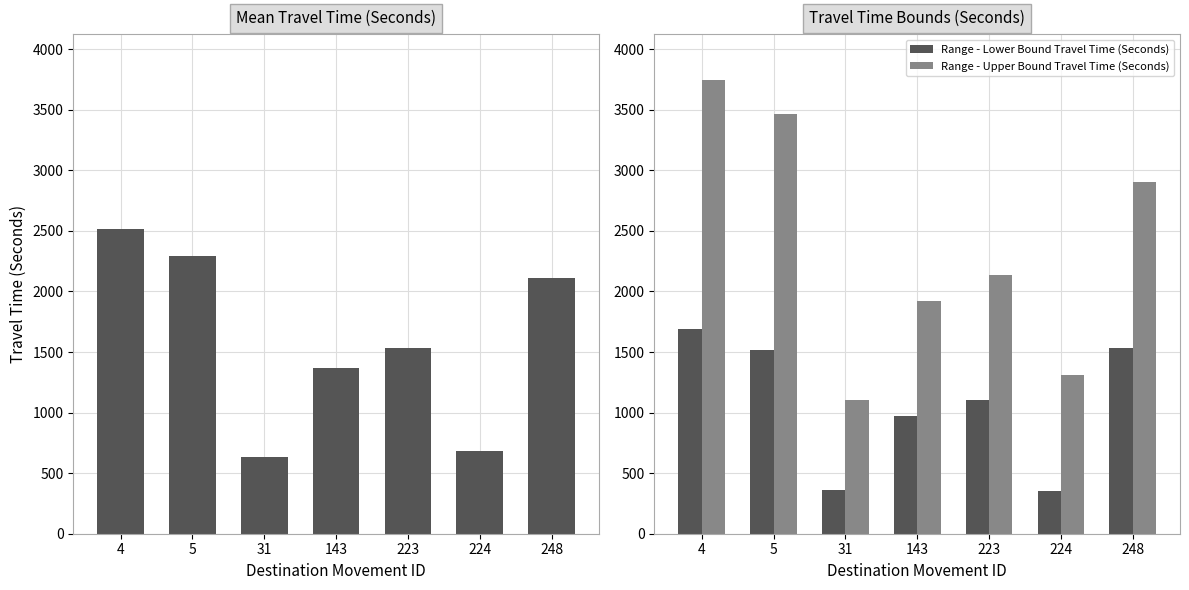

Where does the Range - Upper Bound Travel Time (Seconds) series first go above 2132?

4